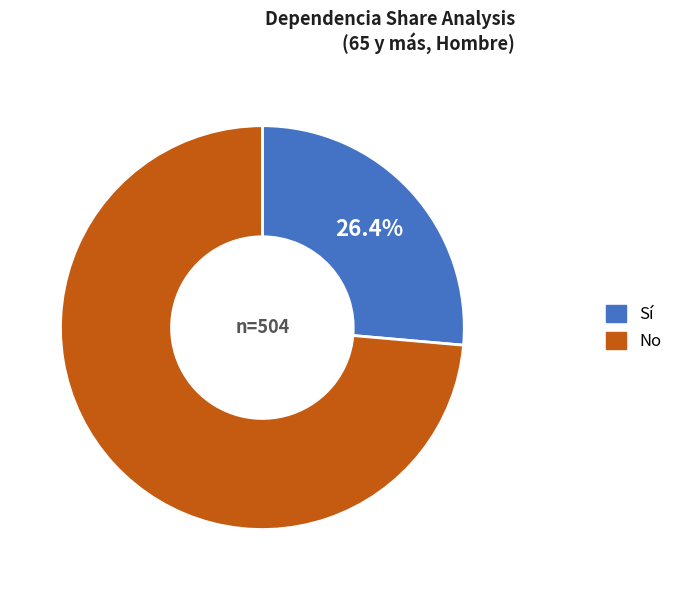

What percentage is NOT represented by Sí?

73.6%